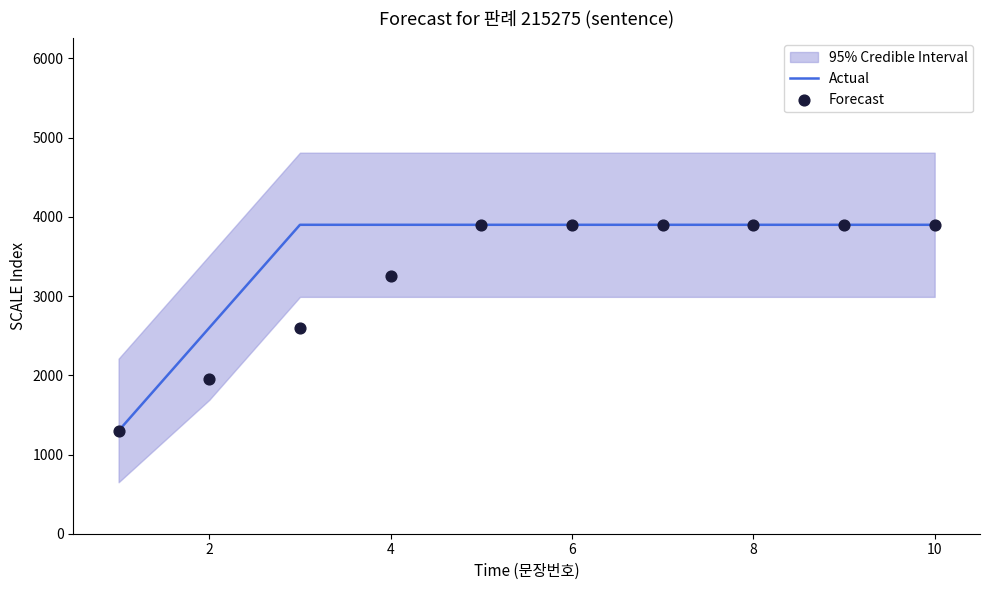

The value of Actual at 10 is 3900. True or false?

True